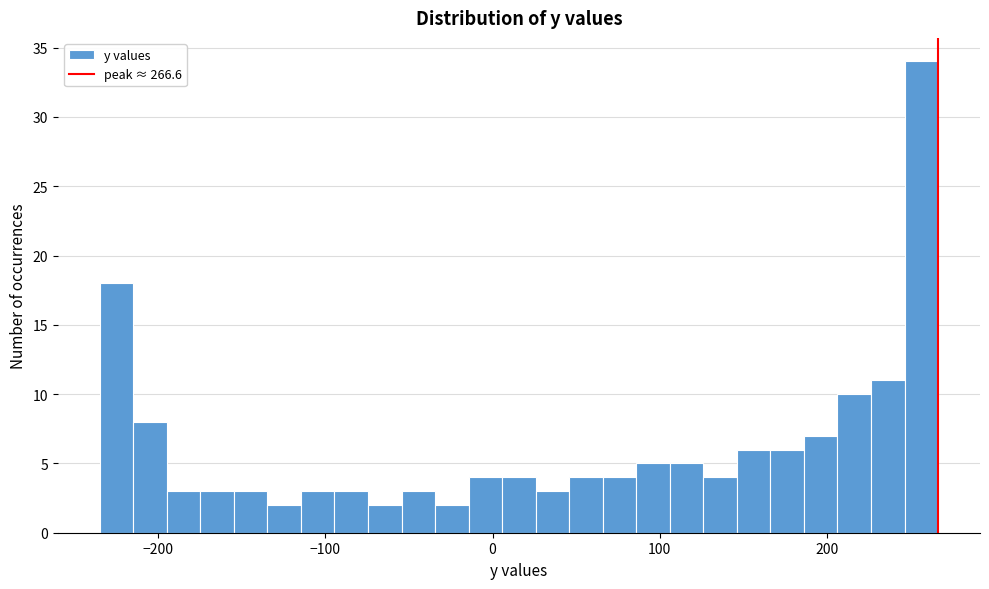

Read against the x-axis, roughly where is the centre of the tallest bar?

260